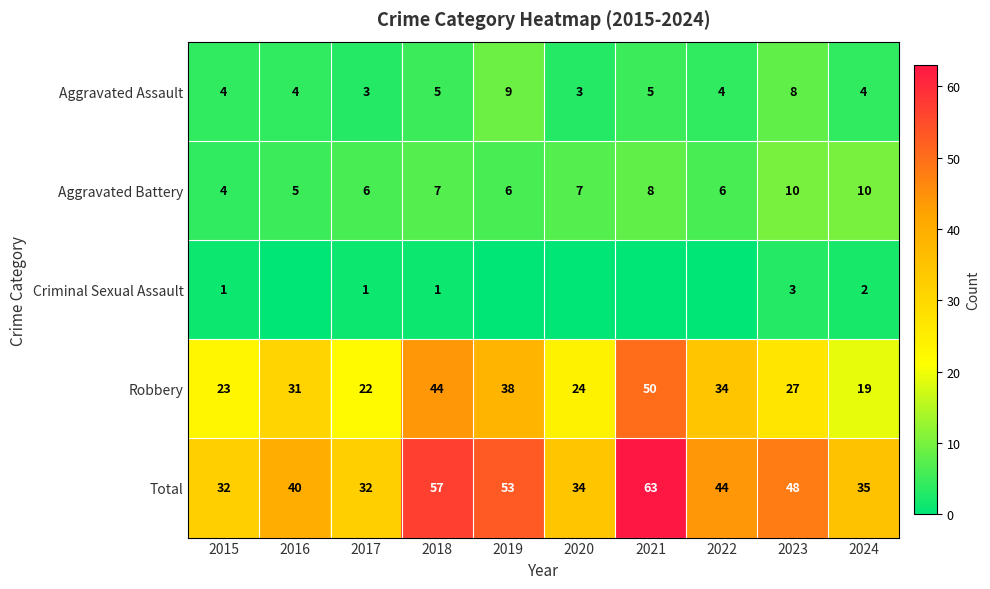

What is the difference between the Robbery values at 2021 and 2016?

19